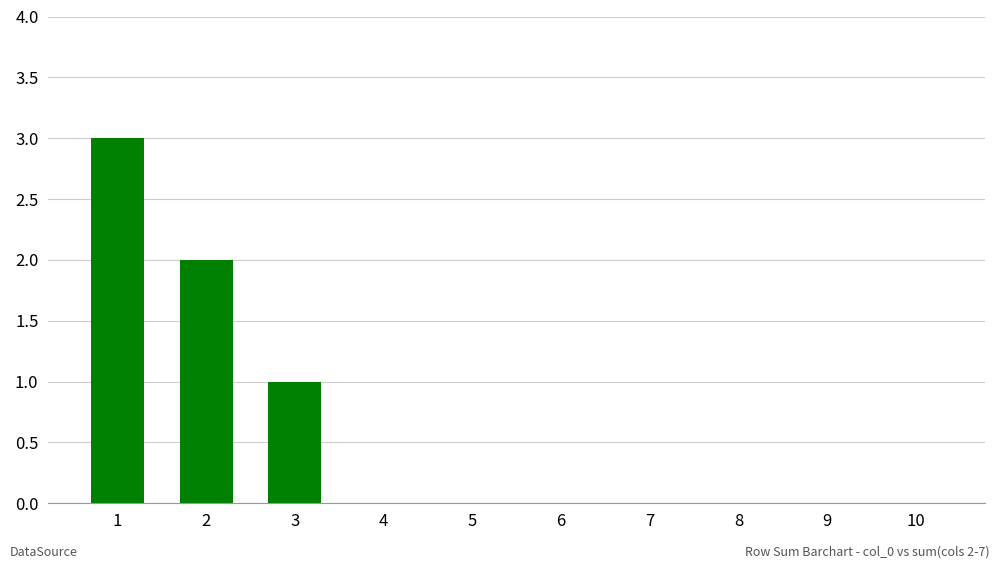

Reading left to right, transcribe all the data shown in this chart.

1=3	2=2	3=1	4=0	5=0	6=0	7=0	8=0	9=0	10=0